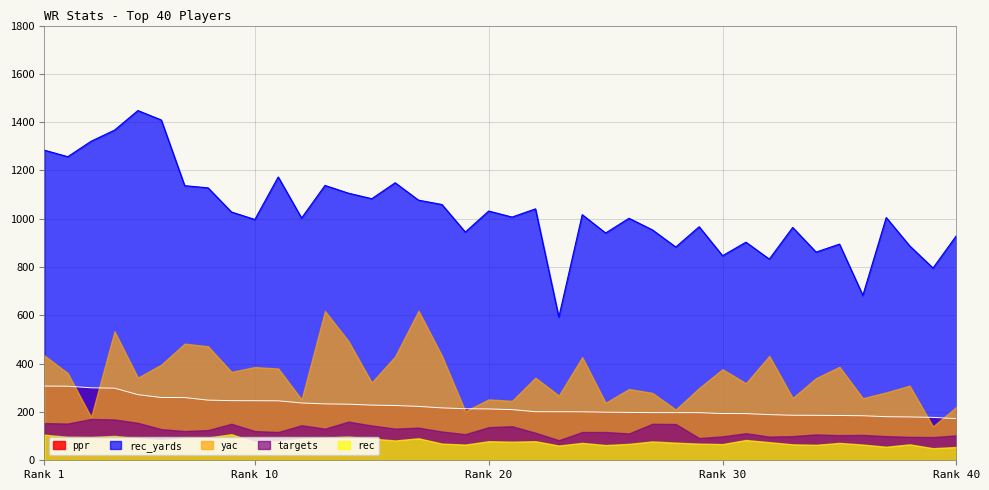

Count the number of categories in the chart.

40